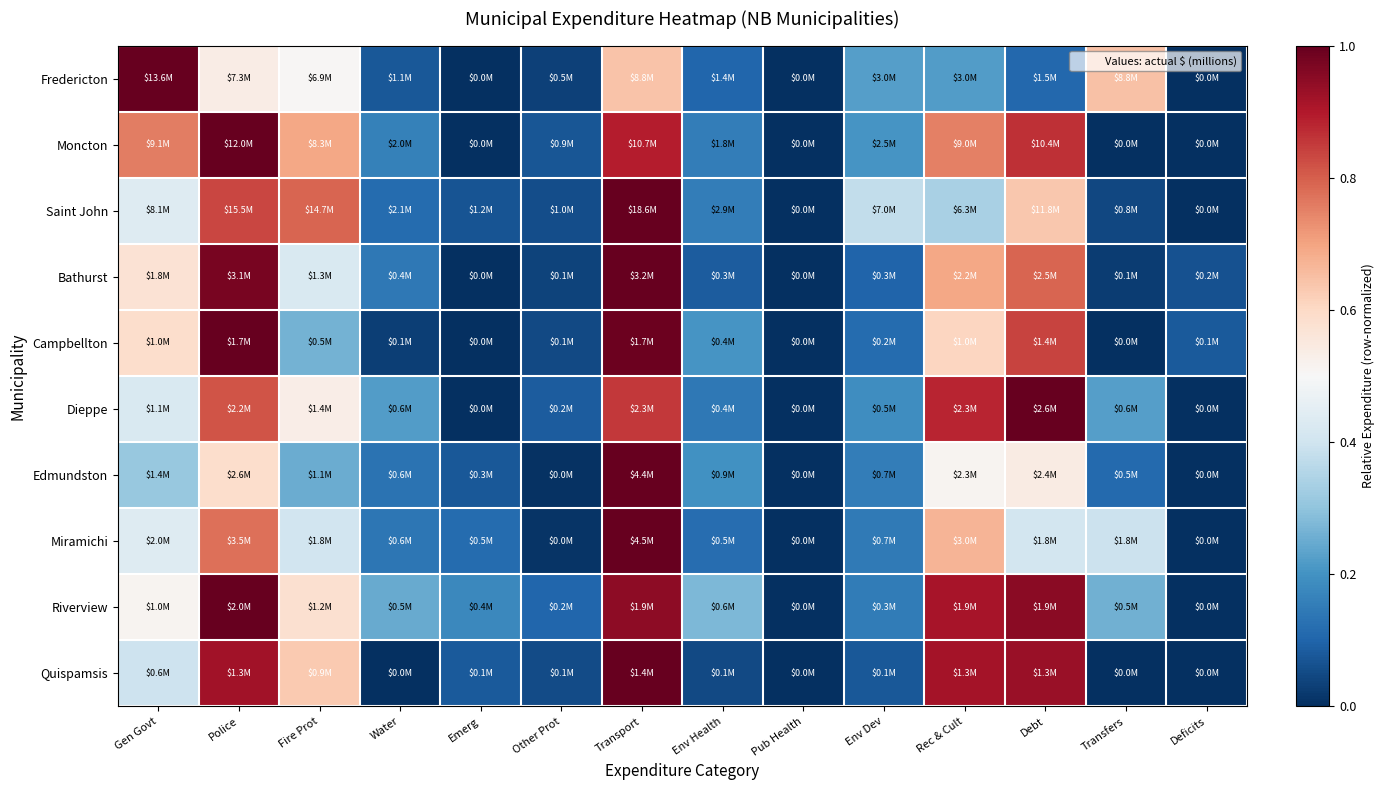

What is the maximum value shown in the chart?

1.0